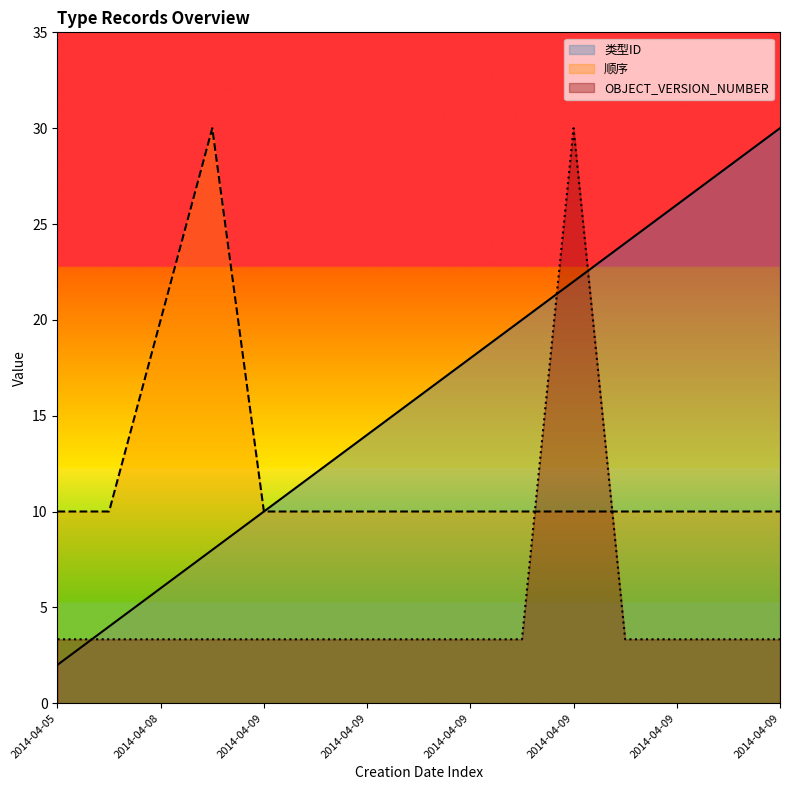

Which category has the highest value in the 类型ID series?

2014-04-09